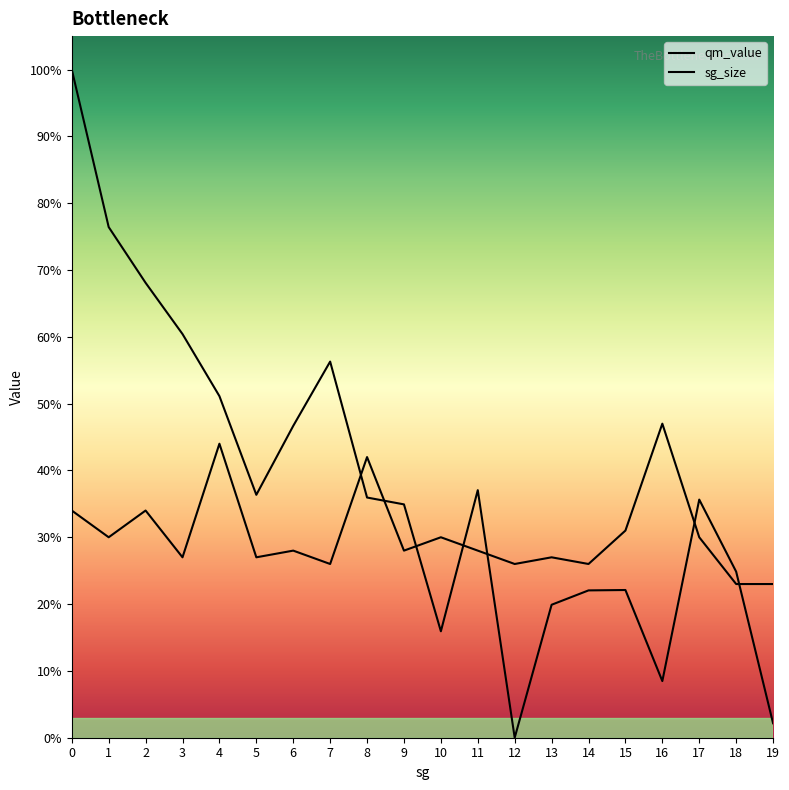

Where is qm_value nearest to the value 50?

4